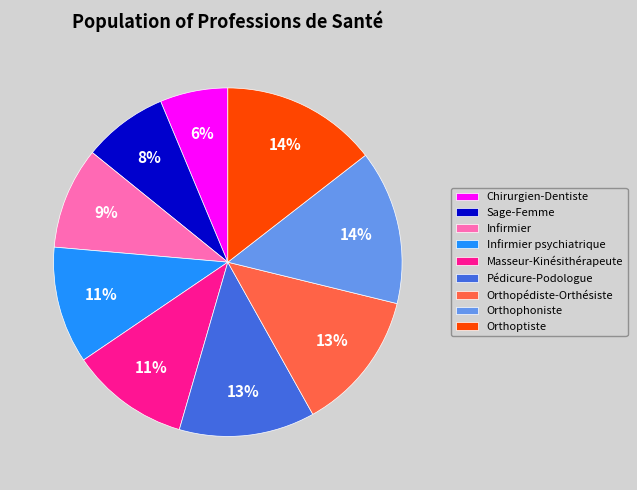

The Orthoptiste slice represents 14% of the pie. True or false?

True